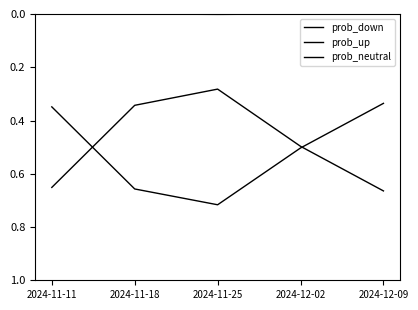

Does the chart have visible grid lines?

No